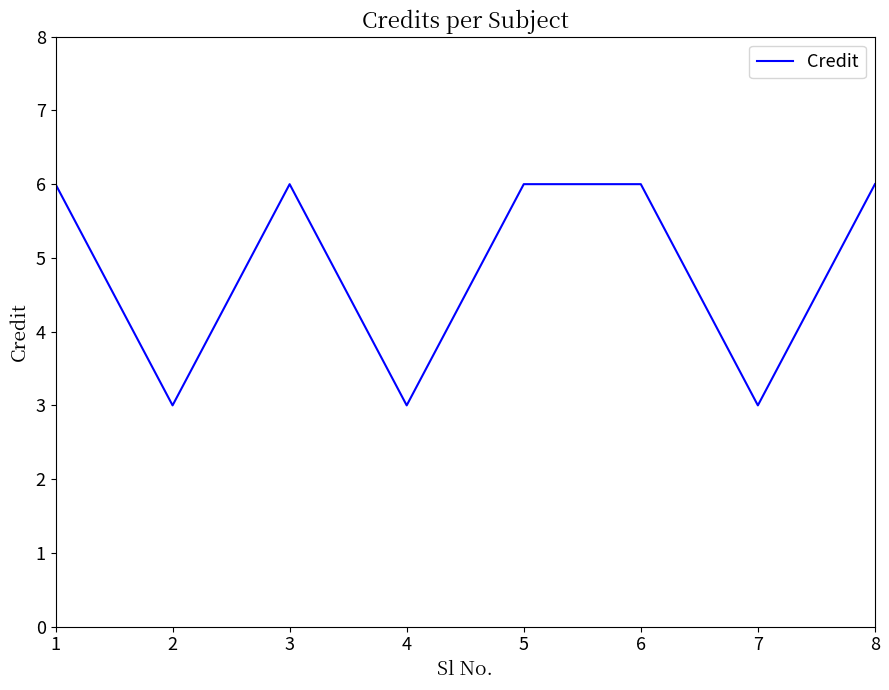

What is the minimum value shown in the chart?

3